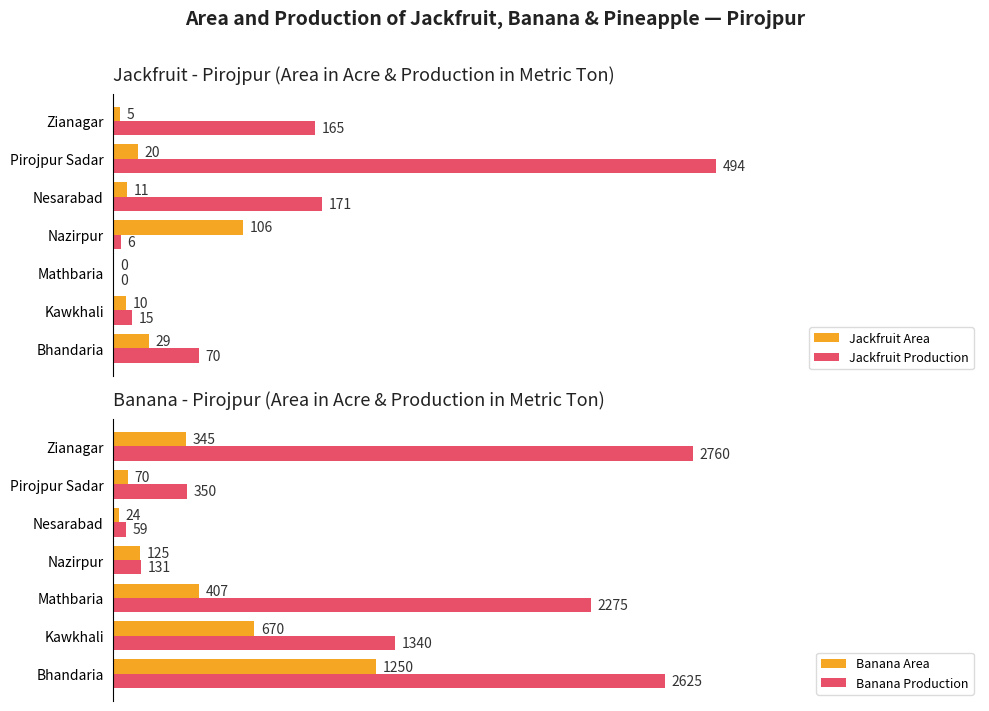

Is the value of Jackfruit Production at Bhandaria greater than the value of Jackfruit Area at Kawkhali?

Yes